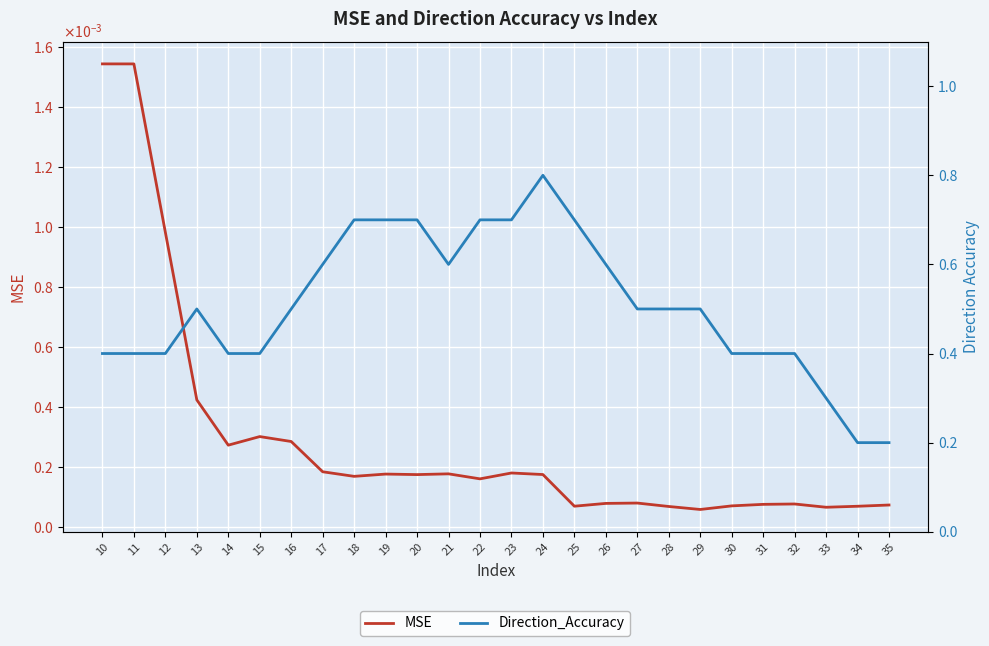

How many series are shown in this chart?

2